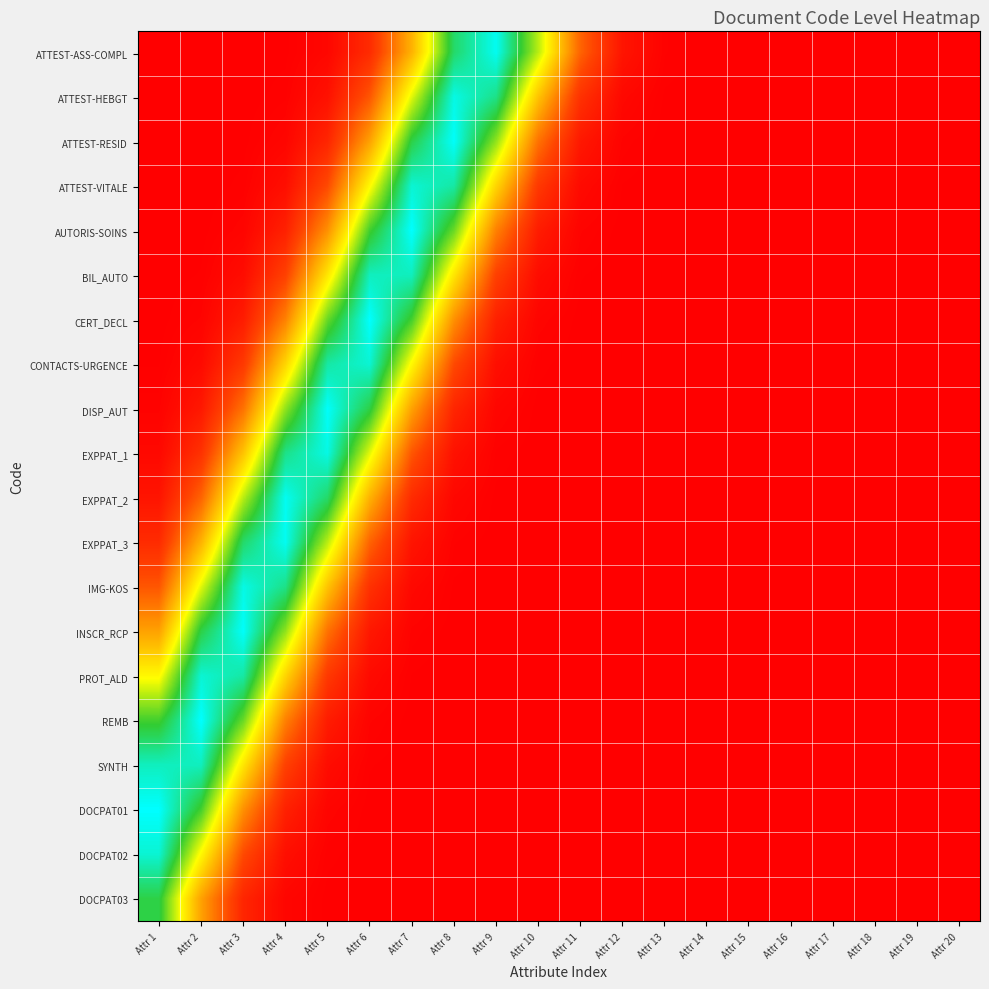

Reading left to right, list all the values displayed in this chart.

ATTEST-ASS-COMPL: Attr 1=0.0	Attr 2=0.0	Attr 3=0.0	Attr 4=0.0	Attr 5=0.0	Attr 6=0.1	Attr 7=0.4	Attr 8=0.9	Attr 9=1.0	Attr 10=0.7	Attr 11=0.3	Attr 12=0.1	Attr 13=0.0	Attr 14=0.0	Attr 15=0.0	Attr 16=0.0	Attr 17=0.0	Attr 18=0.0	Attr 19=0.0	Attr 20=0.0
ATTEST-HEBGT: Attr 1=0.0	Attr 2=0.0	Attr 3=0.0	Attr 4=0.0	Attr 5=0.1	Attr 6=0.2	Attr 7=0.6	Attr 8=1.0	Attr 9=0.9	Attr 10=0.5	Attr 11=0.1	Attr 12=0.0	Attr 13=0.0	Attr 14=0.0	Attr 15=0.0	Attr 16=0.0	Attr 17=0.0	Attr 18=0.0	Attr 19=0.0	Attr 20=0.0
ATTEST-RESID: Attr 1=0.0	Attr 2=0.0	Attr 3=0.0	Attr 4=0.0	Attr 5=0.1	Attr 6=0.4	Attr 7=0.8	Attr 8=1.0	Attr 9=0.7	Attr 10=0.3	Attr 11=0.1	Attr 12=0.0	Attr 13=0.0	Attr 14=0.0	Attr 15=0.0	Attr 16=0.0	Attr 17=0.0	Attr 18=0.0	Attr 19=0.0	Attr 20=0.0
ATTEST-VITALE: Attr 1=0.0	Attr 2=0.0	Attr 3=0.0	Attr 4=0.0	Attr 5=0.2	Attr 6=0.6	Attr 7=1.0	Attr 8=0.9	Attr 9=0.5	Attr 10=0.2	Attr 11=0.0	Attr 12=0.0	Attr 13=0.0	Attr 14=0.0	Attr 15=0.0	Attr 16=0.0	Attr 17=0.0	Attr 18=0.0	Attr 19=0.0	Attr 20=0.0
AUTORIS-SOINS: Attr 1=0.0	Attr 2=0.0	Attr 3=0.0	Attr 4=0.1	Attr 5=0.4	Attr 6=0.8	Attr 7=1.0	Attr 8=0.7	Attr 9=0.3	Attr 10=0.1	Attr 11=0.0	Attr 12=0.0	Attr 13=0.0	Attr 14=0.0	Attr 15=0.0	Attr 16=0.0	Attr 17=0.0	Attr 18=0.0	Attr 19=0.0	Attr 20=0.0
BIL_AUTO: Attr 1=0.0	Attr 2=0.0	Attr 3=0.0	Attr 4=0.2	Attr 5=0.5	Attr 6=0.9	Attr 7=0.9	Attr 8=0.5	Attr 9=0.2	Attr 10=0.0	Attr 11=0.0	Attr 12=0.0	Attr 13=0.0	Attr 14=0.0	Attr 15=0.0	Attr 16=0.0	Attr 17=0.0	Attr 18=0.0	Attr 19=0.0	Attr 20=0.0
CERT_DECL: Attr 1=0.0	Attr 2=0.0	Attr 3=0.1	Attr 4=0.3	Attr 5=0.7	Attr 6=1.0	Attr 7=0.8	Attr 8=0.4	Attr 9=0.1	Attr 10=0.0	Attr 11=0.0	Attr 12=0.0	Attr 13=0.0	Attr 14=0.0	Attr 15=0.0	Attr 16=0.0	Attr 17=0.0	Attr 18=0.0	Attr 19=0.0	Attr 20=0.0
CONTACTS-URGENCE: Attr 1=0.0	Attr 2=0.0	Attr 3=0.2	Attr 4=0.5	Attr 5=0.9	Attr 6=1.0	Attr 7=0.6	Attr 8=0.2	Attr 9=0.0	Attr 10=0.0	Attr 11=0.0	Attr 12=0.0	Attr 13=0.0	Attr 14=0.0	Attr 15=0.0	Attr 16=0.0	Attr 17=0.0	Attr 18=0.0	Attr 19=0.0	Attr 20=0.0
DISP_AUT: Attr 1=0.0	Attr 2=0.1	Attr 3=0.3	Attr 4=0.7	Attr 5=1.0	Attr 6=0.8	Attr 7=0.4	Attr 8=0.1	Attr 9=0.0	Attr 10=0.0	Attr 11=0.0	Attr 12=0.0	Attr 13=0.0	Attr 14=0.0	Attr 15=0.0	Attr 16=0.0	Attr 17=0.0	Attr 18=0.0	Attr 19=0.0	Attr 20=0.0
EXPPAT_1: Attr 1=0.0	Attr 2=0.1	Attr 3=0.5	Attr 4=0.9	Attr 5=1.0	Attr 6=0.6	Attr 7=0.2	Attr 8=0.1	Attr 9=0.0	Attr 10=0.0	Attr 11=0.0	Attr 12=0.0	Attr 13=0.0	Attr 14=0.0	Attr 15=0.0	Attr 16=0.0	Attr 17=0.0	Attr 18=0.0	Attr 19=0.0	Attr 20=0.0
EXPPAT_2: Attr 1=0.1	Attr 2=0.3	Attr 3=0.7	Attr 4=1.0	Attr 5=0.9	Attr 6=0.4	Attr 7=0.1	Attr 8=0.0	Attr 9=0.0	Attr 10=0.0	Attr 11=0.0	Attr 12=0.0	Attr 13=0.0	Attr 14=0.0	Attr 15=0.0	Attr 16=0.0	Attr 17=0.0	Attr 18=0.0	Attr 19=0.0	Attr 20=0.0
EXPPAT_3: Attr 1=0.1	Attr 2=0.4	Attr 3=0.9	Attr 4=1.0	Attr 5=0.7	Attr 6=0.3	Attr 7=0.1	Attr 8=0.0	Attr 9=0.0	Attr 10=0.0	Attr 11=0.0	Attr 12=0.0	Attr 13=0.0	Attr 14=0.0	Attr 15=0.0	Attr 16=0.0	Attr 17=0.0	Attr 18=0.0	Attr 19=0.0	Attr 20=0.0
IMG-KOS: Attr 1=0.2	Attr 2=0.6	Attr 3=1.0	Attr 4=0.9	Attr 5=0.5	Attr 6=0.1	Attr 7=0.0	Attr 8=0.0	Attr 9=0.0	Attr 10=0.0	Attr 11=0.0	Attr 12=0.0	Attr 13=0.0	Attr 14=0.0	Attr 15=0.0	Attr 16=0.0	Attr 17=0.0	Attr 18=0.0	Attr 19=0.0	Attr 20=0.0
INSCR_RCP: Attr 1=0.4	Attr 2=0.8	Attr 3=1.0	Attr 4=0.7	Attr 5=0.3	Attr 6=0.1	Attr 7=0.0	Attr 8=0.0	Attr 9=0.0	Attr 10=0.0	Attr 11=0.0	Attr 12=0.0	Attr 13=0.0	Attr 14=0.0	Attr 15=0.0	Attr 16=0.0	Attr 17=0.0	Attr 18=0.0	Attr 19=0.0	Attr 20=0.0
PROT_ALD: Attr 1=0.6	Attr 2=1.0	Attr 3=0.9	Attr 4=0.5	Attr 5=0.2	Attr 6=0.0	Attr 7=0.0	Attr 8=0.0	Attr 9=0.0	Attr 10=0.0	Attr 11=0.0	Attr 12=0.0	Attr 13=0.0	Attr 14=0.0	Attr 15=0.0	Attr 16=0.0	Attr 17=0.0	Attr 18=0.0	Attr 19=0.0	Attr 20=0.0
REMB: Attr 1=0.8	Attr 2=1.0	Attr 3=0.7	Attr 4=0.3	Attr 5=0.1	Attr 6=0.0	Attr 7=0.0	Attr 8=0.0	Attr 9=0.0	Attr 10=0.0	Attr 11=0.0	Attr 12=0.0	Attr 13=0.0	Attr 14=0.0	Attr 15=0.0	Attr 16=0.0	Attr 17=0.0	Attr 18=0.0	Attr 19=0.0	Attr 20=0.0
SYNTH: Attr 1=0.9	Attr 2=0.9	Attr 3=0.5	Attr 4=0.2	Attr 5=0.0	Attr 6=0.0	Attr 7=0.0	Attr 8=0.0	Attr 9=0.0	Attr 10=0.0	Attr 11=0.0	Attr 12=0.0	Attr 13=0.0	Attr 14=0.0	Attr 15=0.0	Attr 16=0.0	Attr 17=0.0	Attr 18=0.0	Attr 19=0.0	Attr 20=0.0
DOCPAT01: Attr 1=1.0	Attr 2=0.8	Attr 3=0.4	Attr 4=0.1	Attr 5=0.0	Attr 6=0.0	Attr 7=0.0	Attr 8=0.0	Attr 9=0.0	Attr 10=0.0	Attr 11=0.0	Attr 12=0.0	Attr 13=0.0	Attr 14=0.0	Attr 15=0.0	Attr 16=0.0	Attr 17=0.0	Attr 18=0.0	Attr 19=0.0	Attr 20=0.0
DOCPAT02: Attr 1=1.0	Attr 2=0.6	Attr 3=0.2	Attr 4=0.0	Attr 5=0.0	Attr 6=0.0	Attr 7=0.0	Attr 8=0.0	Attr 9=0.0	Attr 10=0.0	Attr 11=0.0	Attr 12=0.0	Attr 13=0.0	Attr 14=0.0	Attr 15=0.0	Attr 16=0.0	Attr 17=0.0	Attr 18=0.0	Attr 19=0.0	Attr 20=0.0
DOCPAT03: Attr 1=0.8	Attr 2=0.4	Attr 3=0.1	Attr 4=0.0	Attr 5=0.0	Attr 6=0.0	Attr 7=0.0	Attr 8=0.0	Attr 9=0.0	Attr 10=0.0	Attr 11=0.0	Attr 12=0.0	Attr 13=0.0	Attr 14=0.0	Attr 15=0.0	Attr 16=0.0	Attr 17=0.0	Attr 18=0.0	Attr 19=0.0	Attr 20=0.0